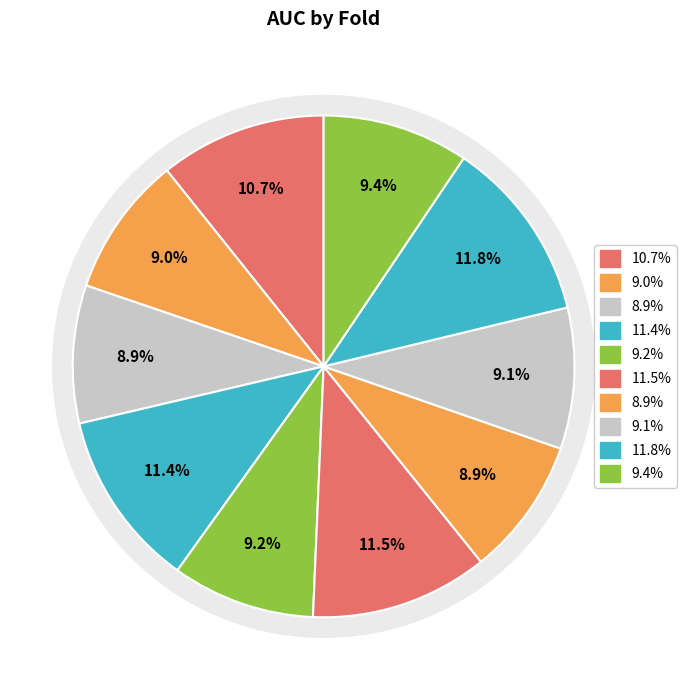

Does Fold 6 account for over 50% of the chart?

No